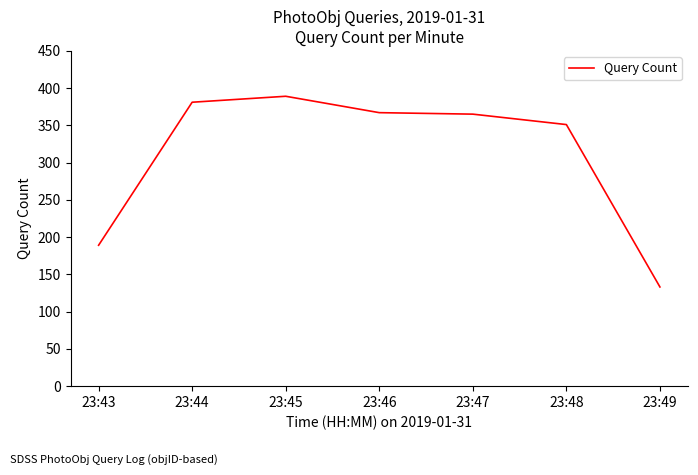

What is the sum of the values at 23:46 and 23:49?

500